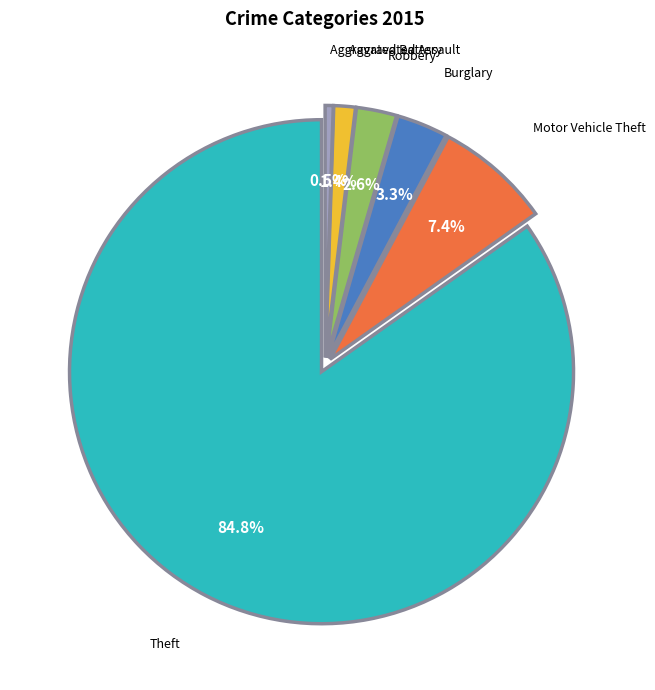

How many segments does this pie chart have?

6